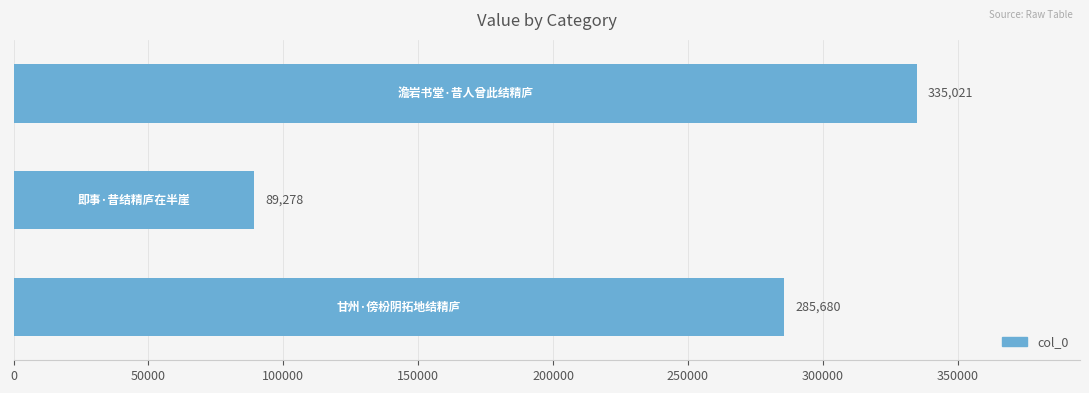

What is the maximum value shown in the chart?

335021